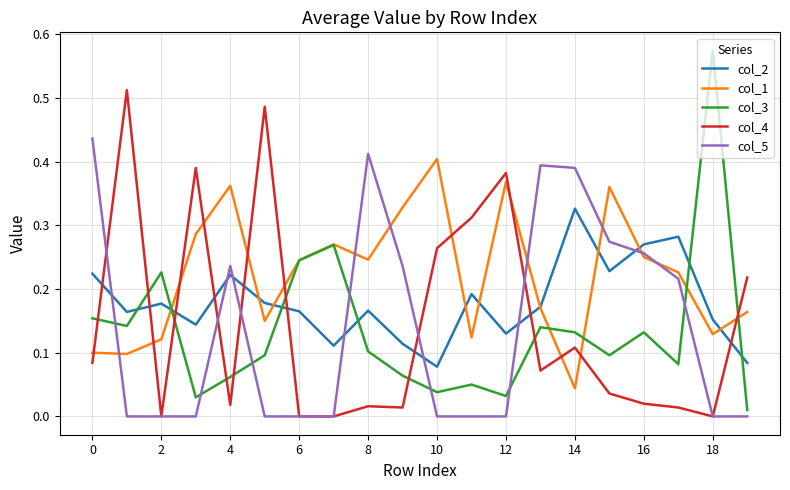

Which series has the largest total across all categories?

col_1